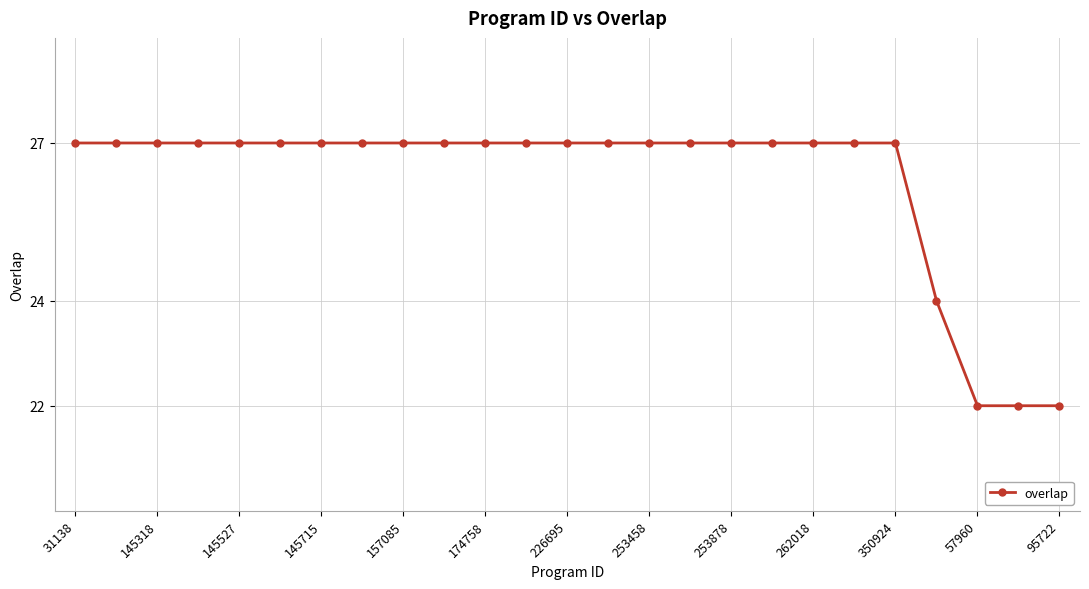

Reading right to left, extract all data points from this chart.

22	22	22	24	27	27	27	27	27	27	27	27	27	27	27	27	27	27	27	27	27	27	27	27	27